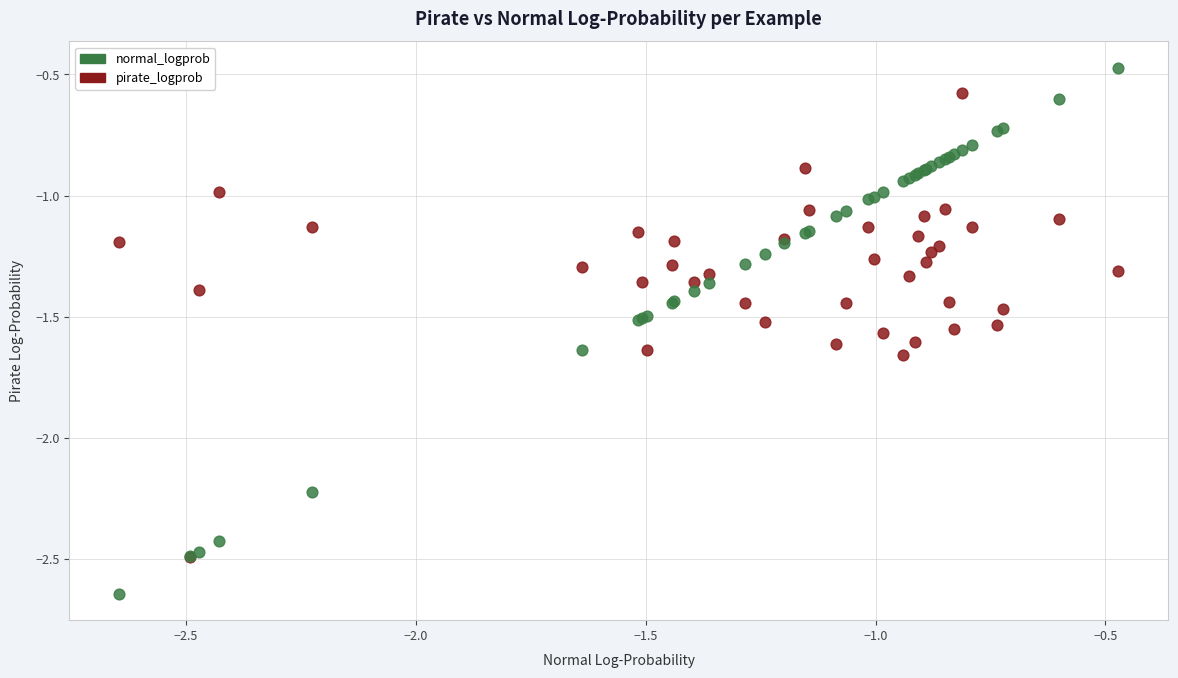

What are all the series names shown in the legend?

normal_logprob, pirate_logprob